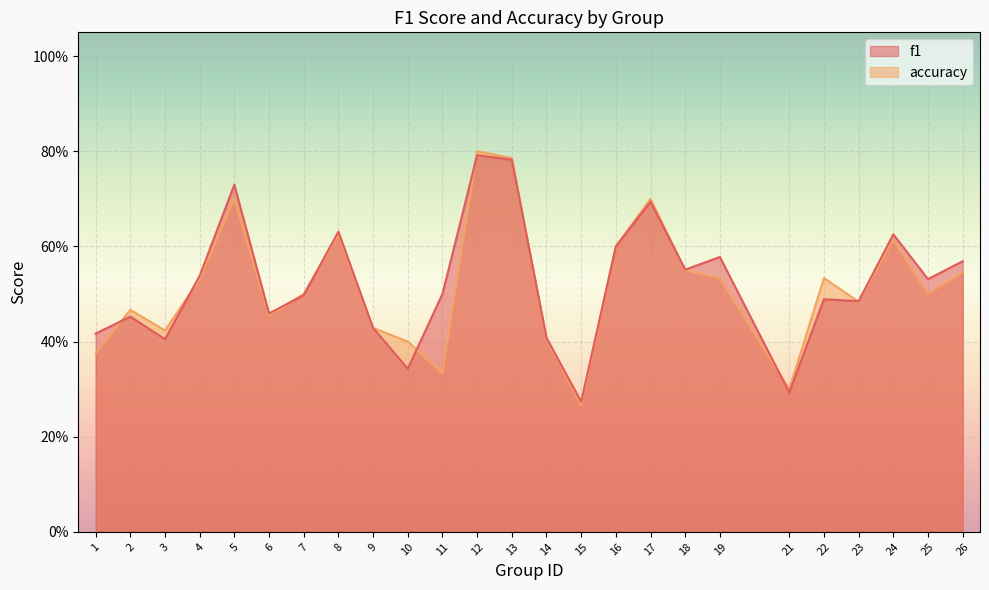

What is the greatest value displayed?

0.8